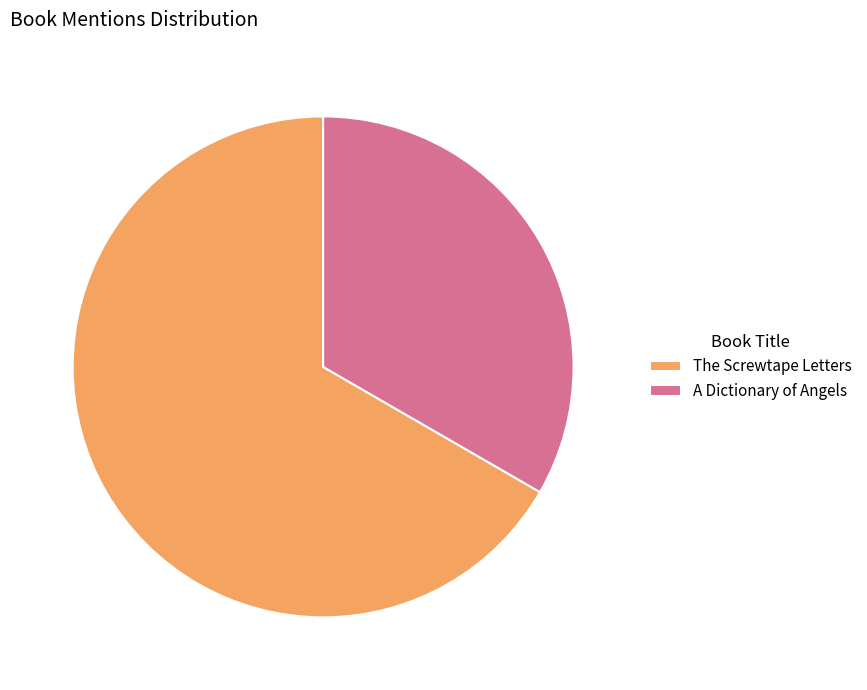

What is the majority slice?

The Screwtape Letters